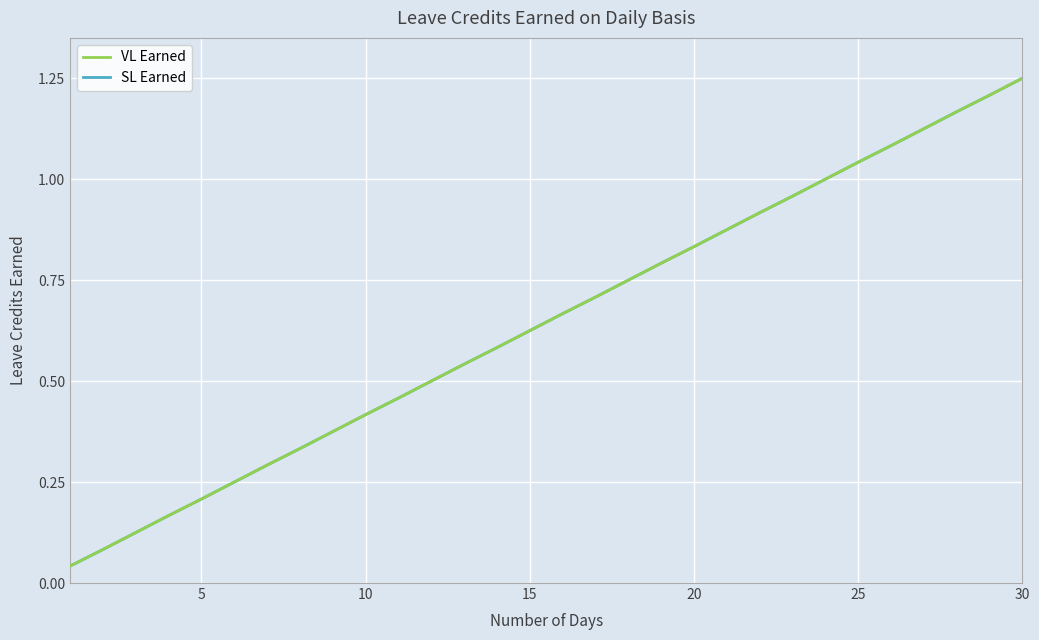

True or false: SL Earned has more than 2 points higher than both neighbors.

False